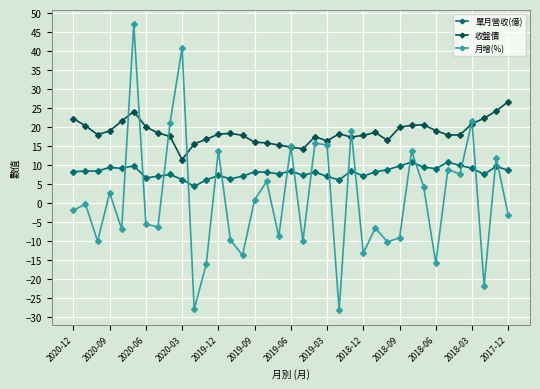

Which series has the widest spread of values?

月增(%)